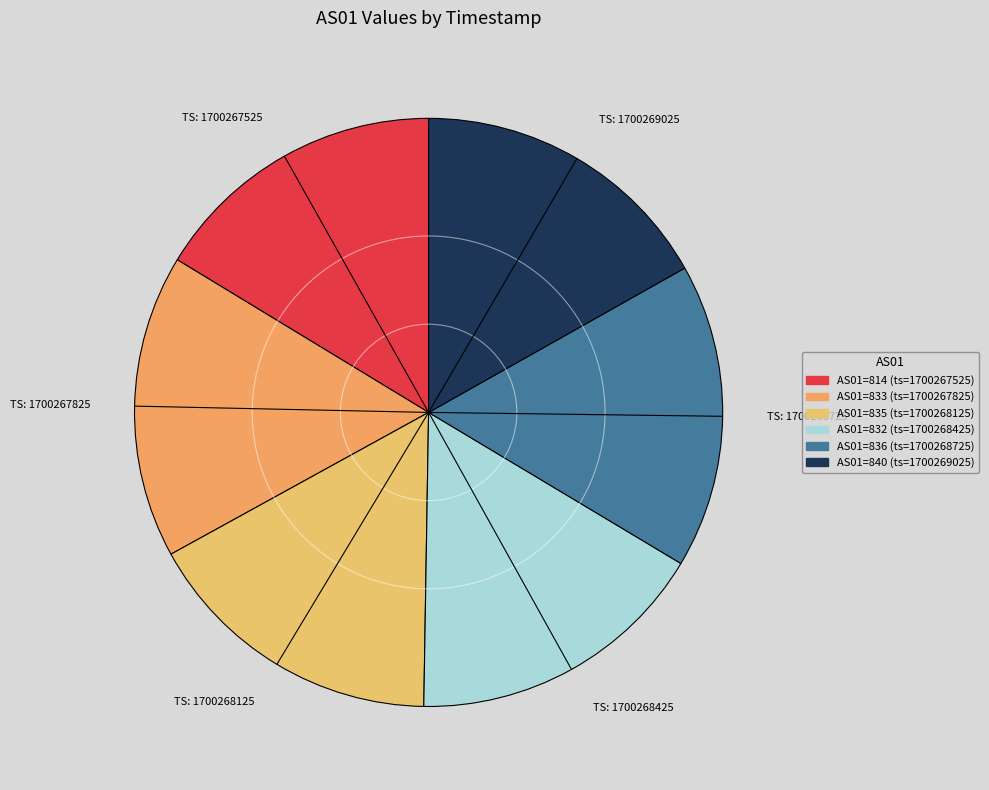

Count the number of slices in the pie.

6